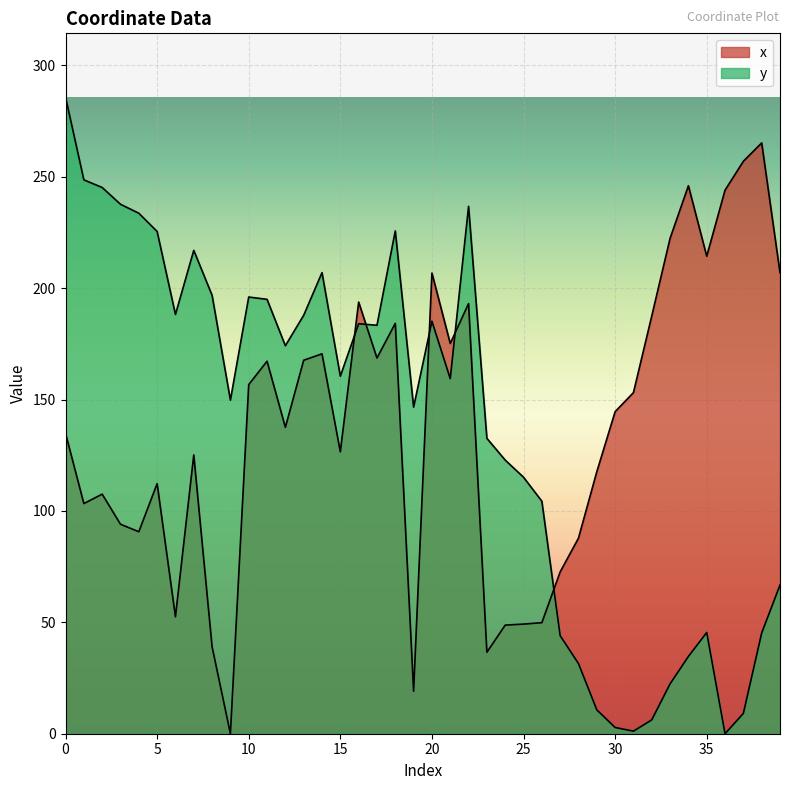

Between 5 and 37, which series saw the biggest shift?

y